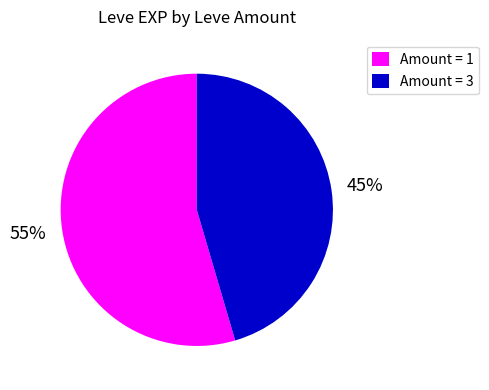

Is the sum of Amount = 3 and Amount = 1 greater than half?

Yes